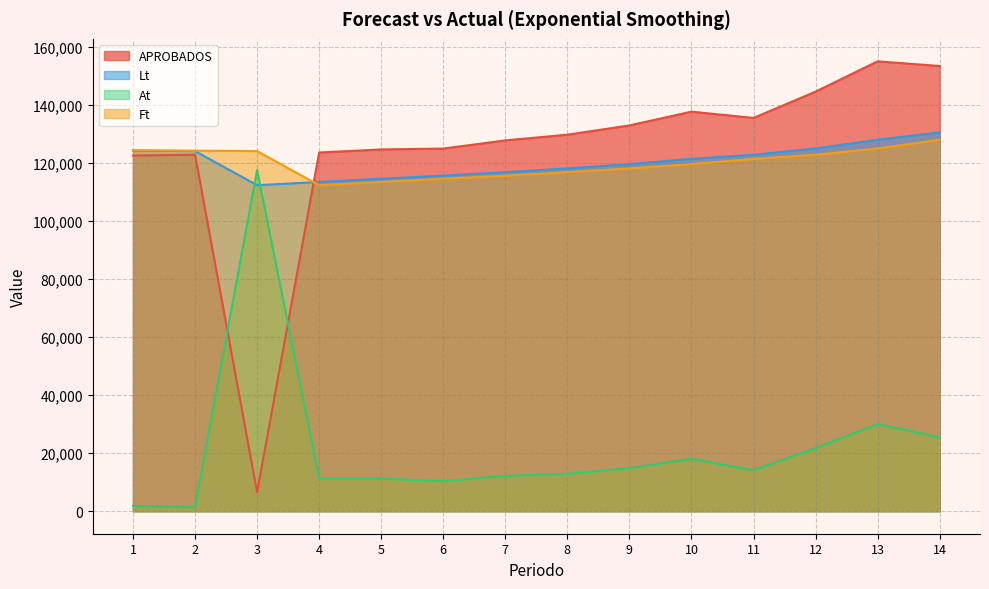

True or false: Ft has more than 2 points higher than both neighbors.

False